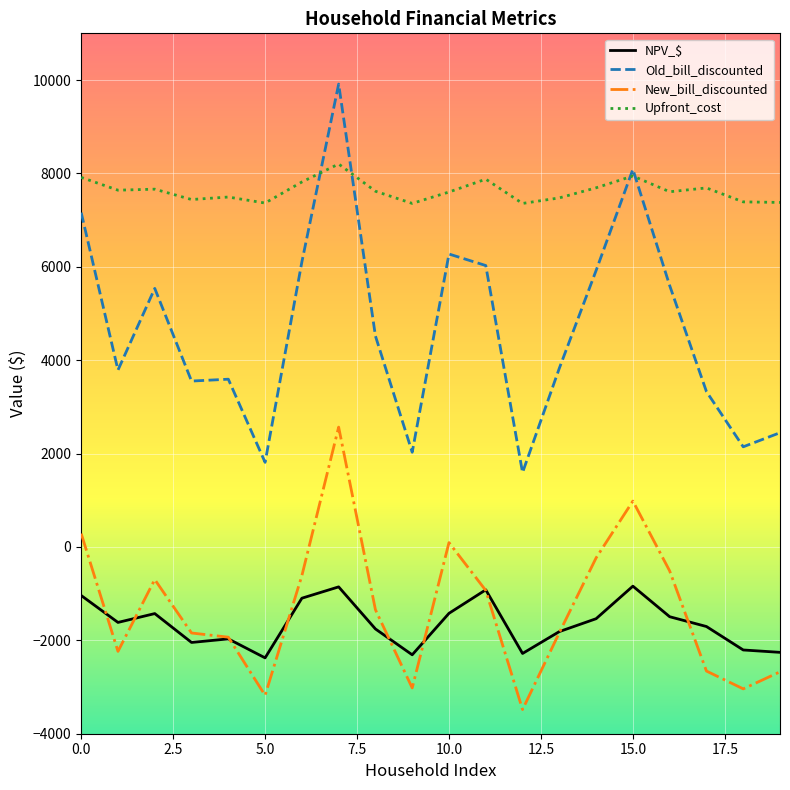

What is the maximum value shown in the chart?

9912.7